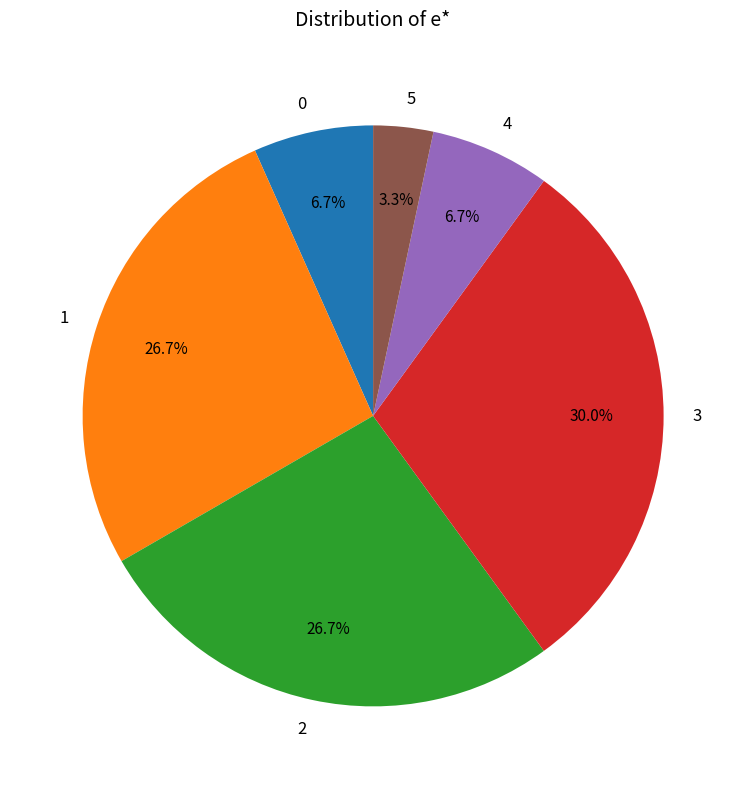

How many slices are in this pie chart?

6